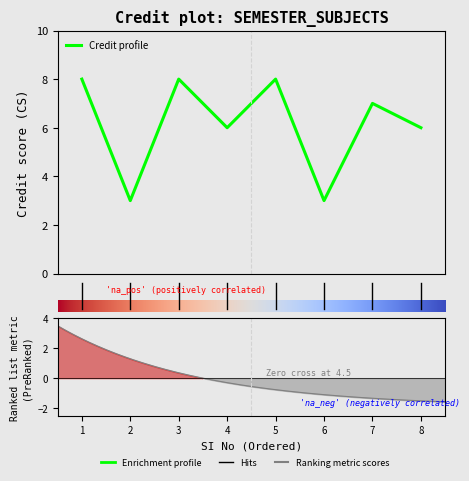

What is the change in value from 2 to 5?

+5